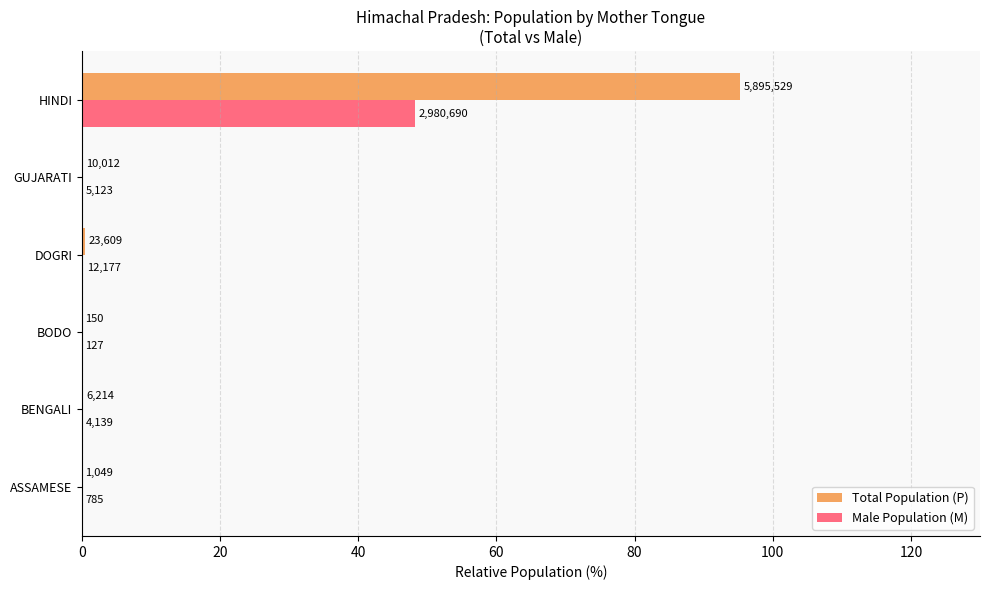

What are all the series names shown in the legend?

Total Population (P), Male Population (M)